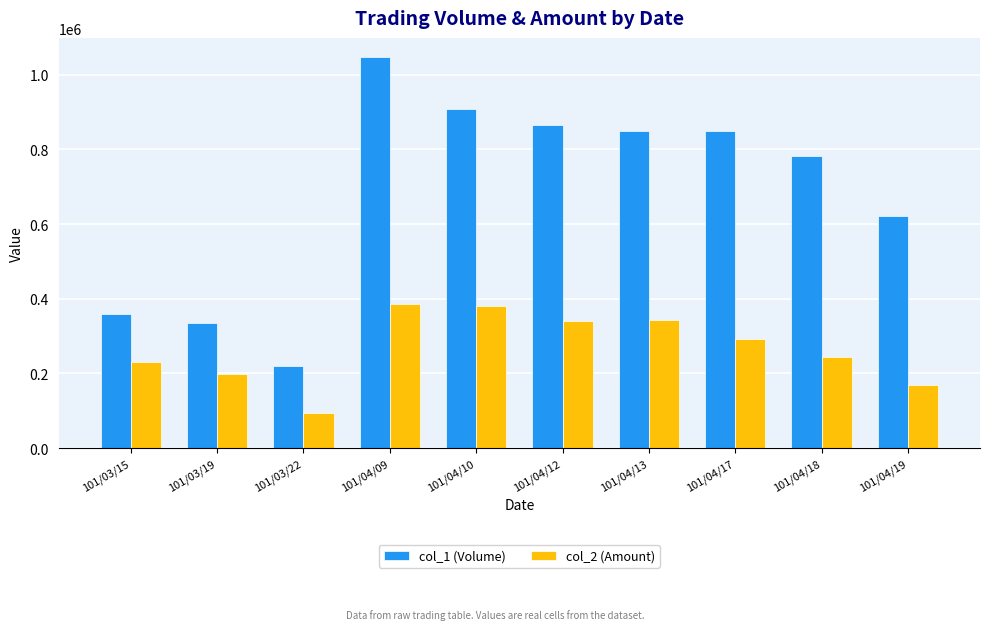

Is it true that col_2 (Amount) equals 77535 at 101/04/12?

False